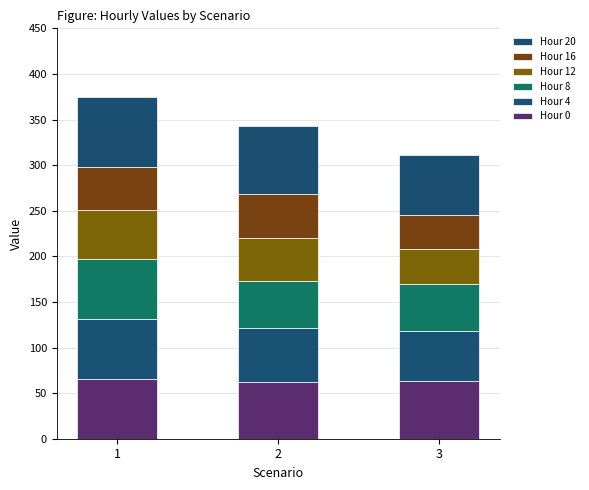

What is the difference between the maximum and second lowest values in the Hour 4 series?

6.1